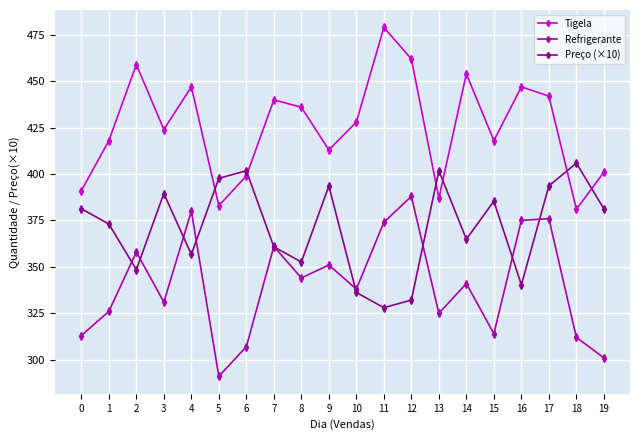

At which category does Tigela reach its first local valley?

3